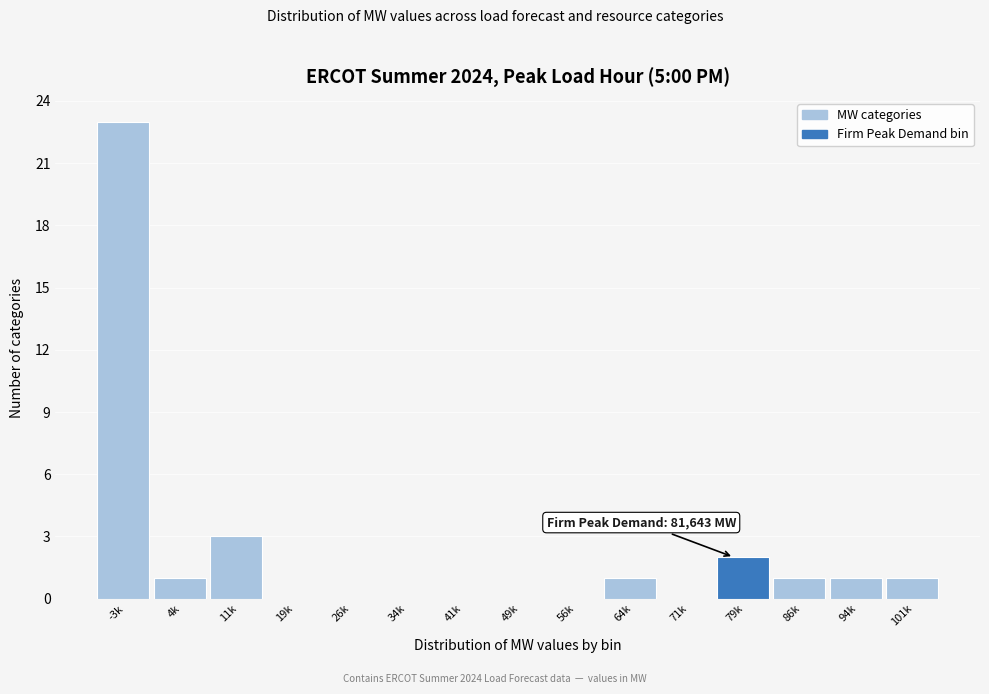

Reading left to right, transcribe all the data shown in this chart.

-3k=23	4k=1	11k=3	19k=0	26k=0	34k=0	41k=0	49k=0	56k=0	64k=1	71k=0	79k=2	86k=1	94k=1	101k=1